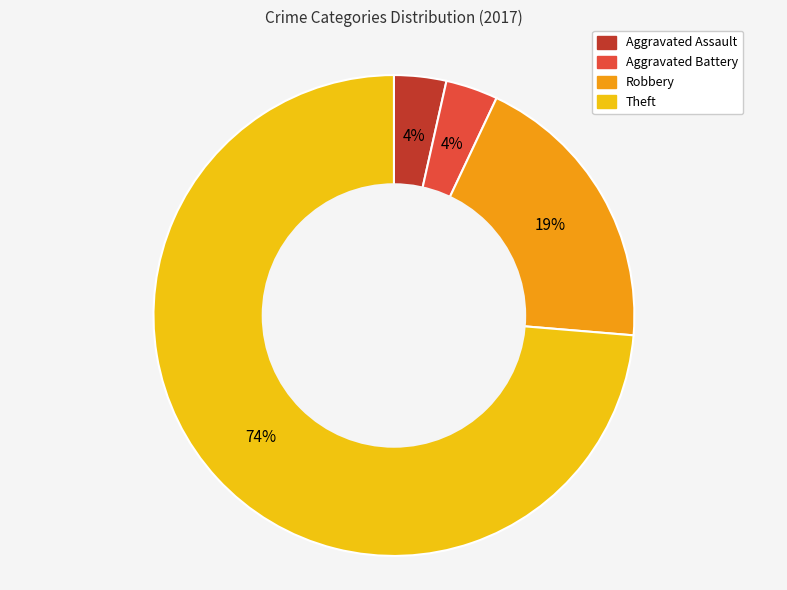

What is the ratio of the value at Aggravated Battery to the value at Aggravated Assault?

1.0